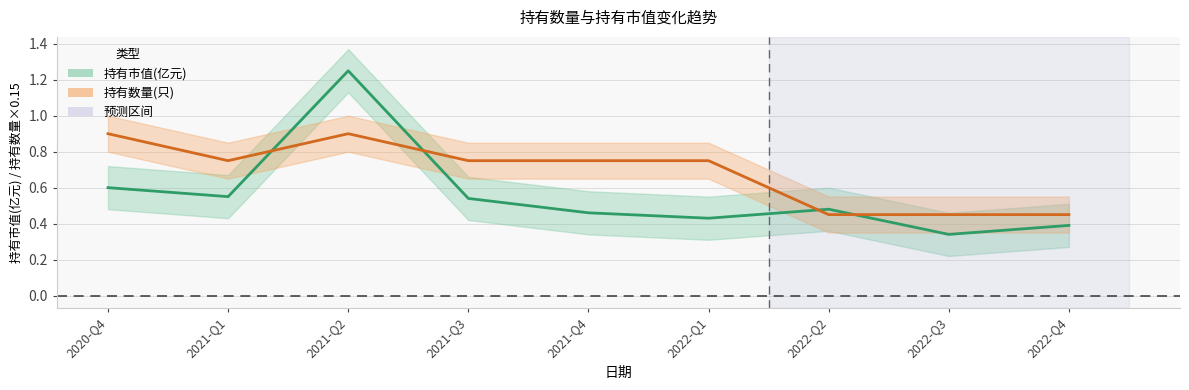

At which category does 持有市值(亿元) reach its first local valley?

2021-Q1